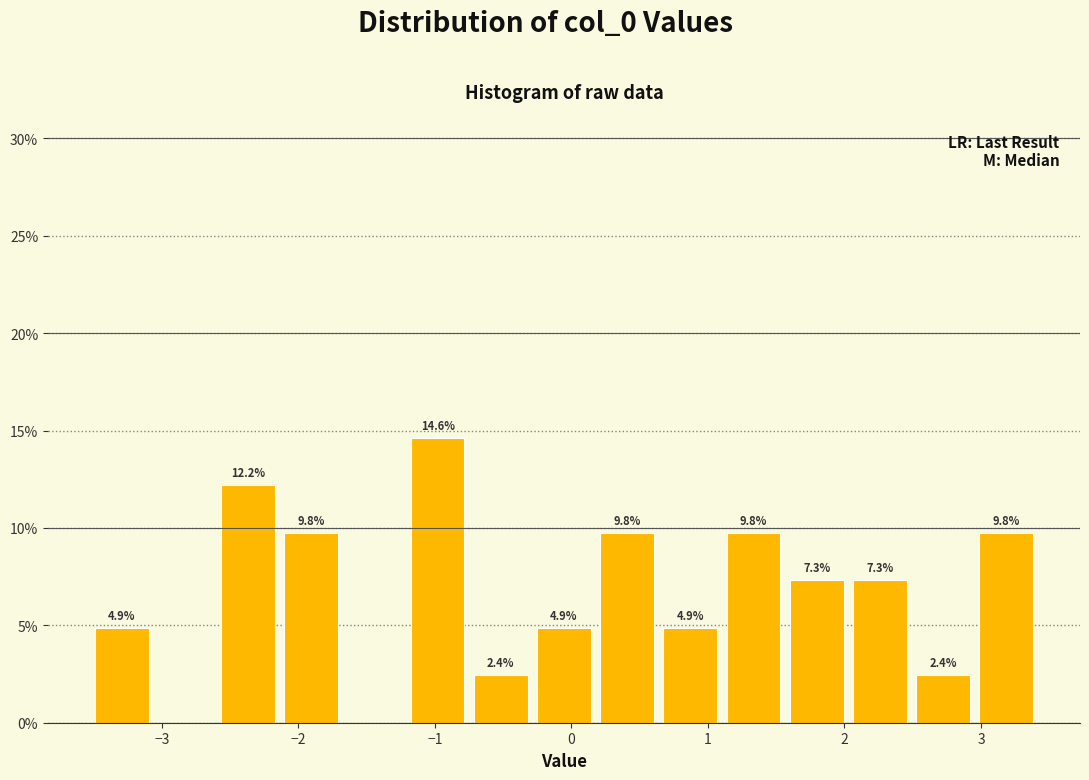

Over which range of the x-axis is the bar tallest?

-1.2 to -0.7